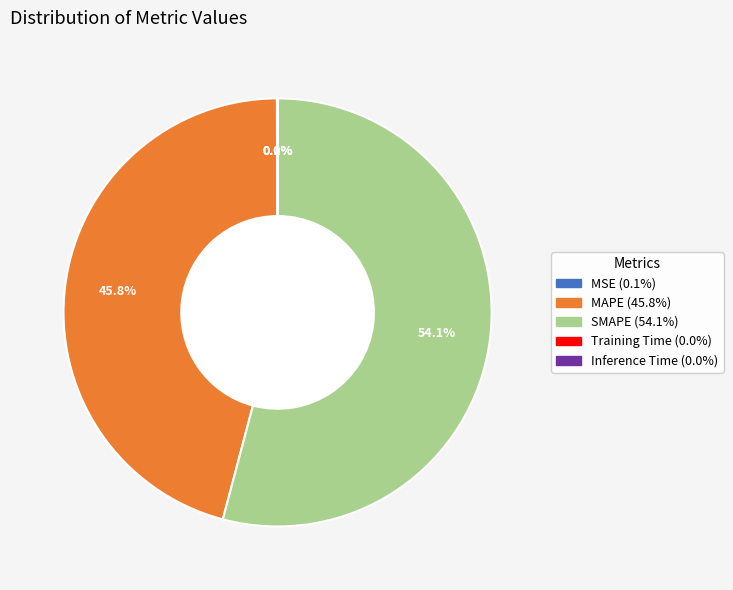

Between SMAPE and MAPE, which is larger?

SMAPE